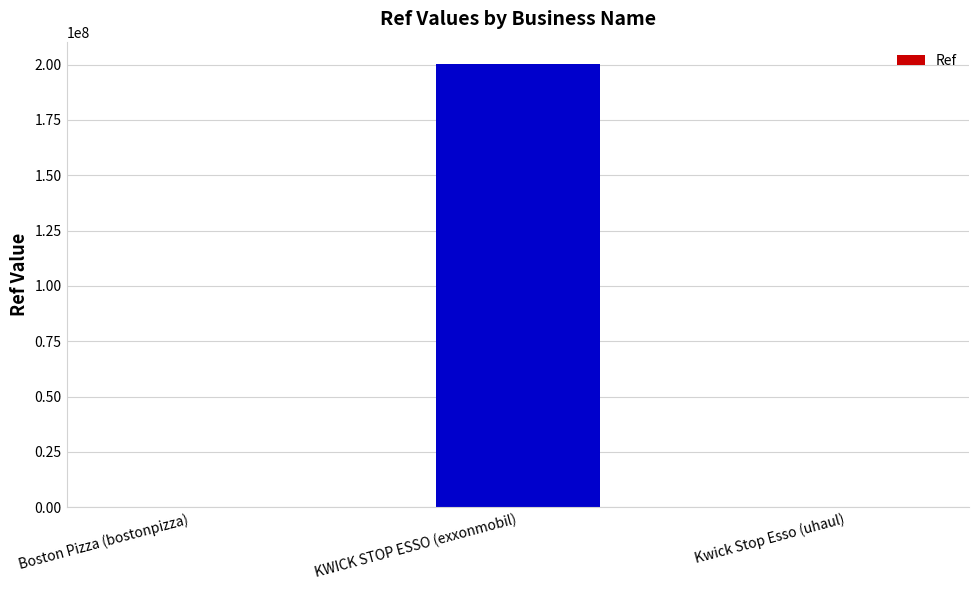

What is the change in value from KWICK STOP ESSO (exxonmobil) to Kwick Stop Esso (uhaul)?

-200259144